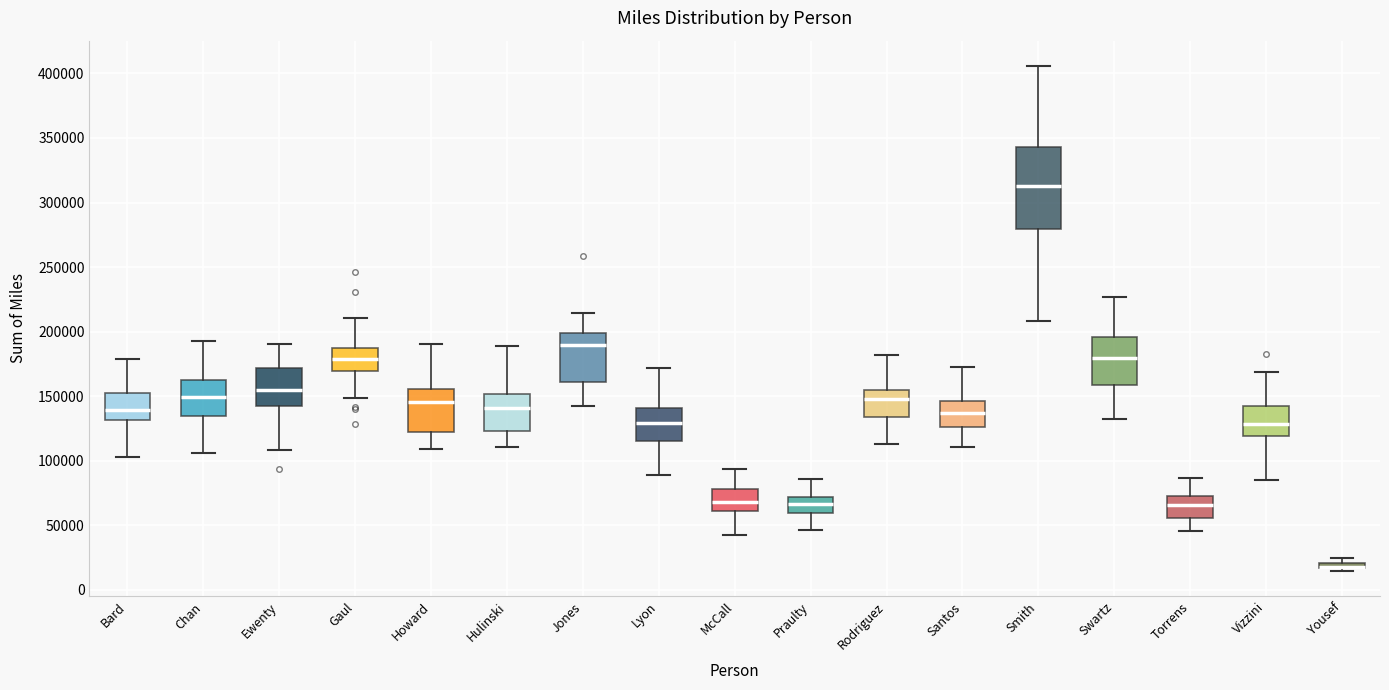

Where is the upper edge of the box for Torrens on the y-axis? The values are not printed on the chart, so give them approximately, as read against the axis.

75000